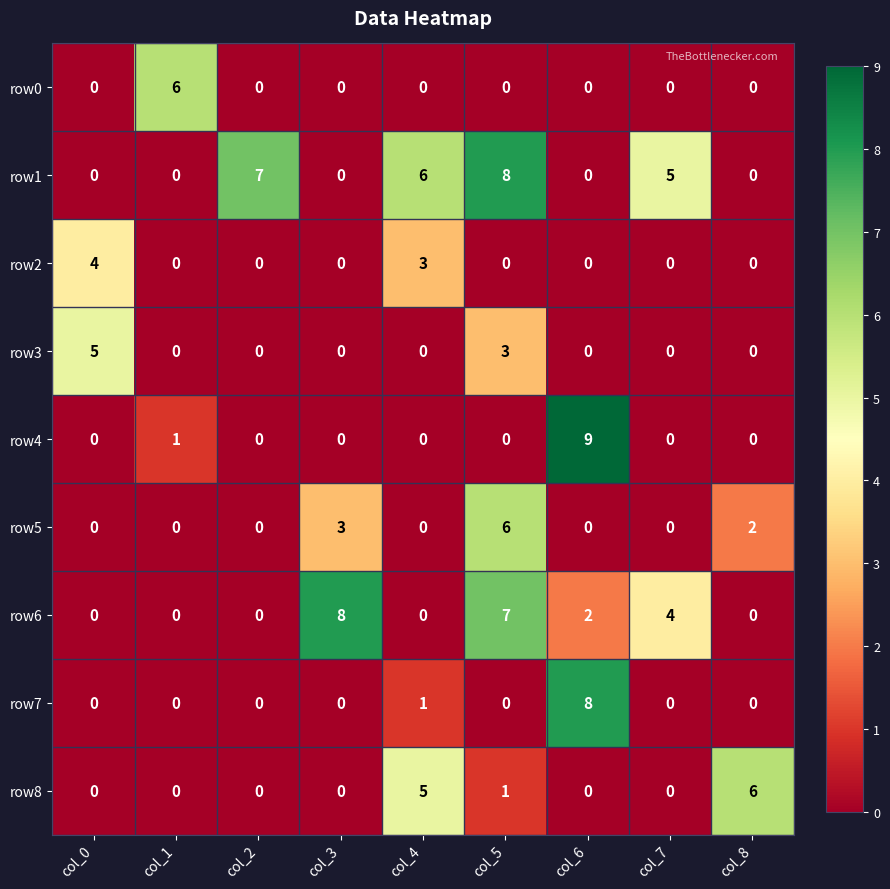

At how many categories does at least one series exceed 4?

9